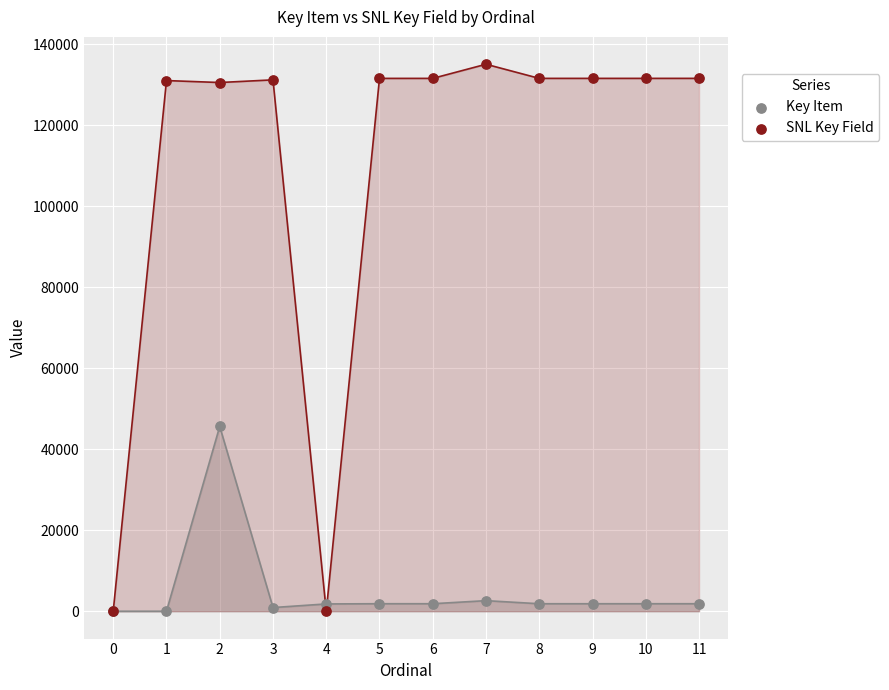

In the SNL Key Field series, what Y value is closest to 67510?

130509